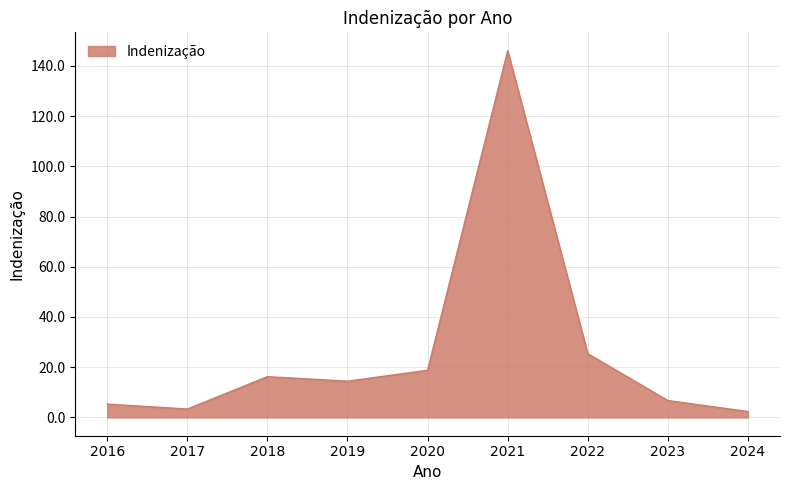

Where does the data first go above 14?

2018